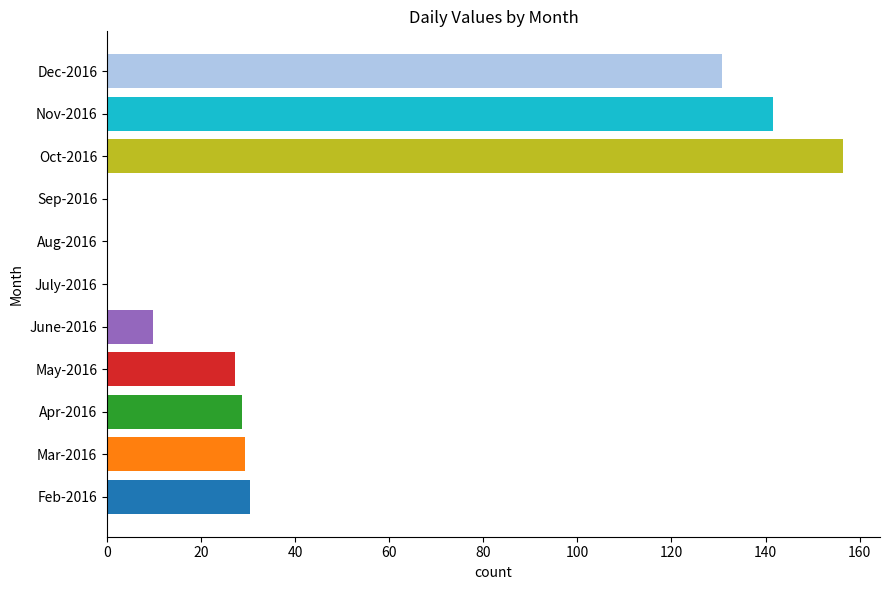

How many bars are there in total?

11